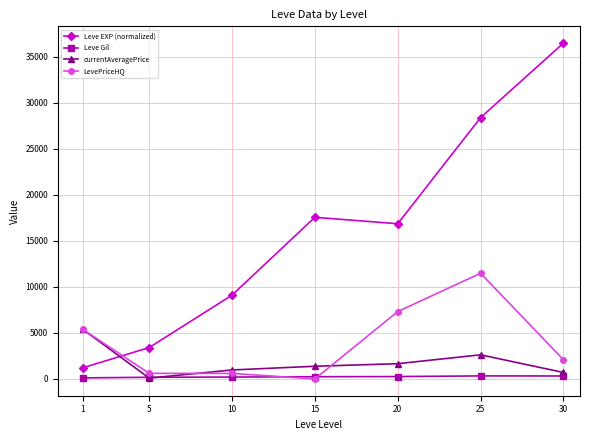

At which category is the sum across all series the highest?

25